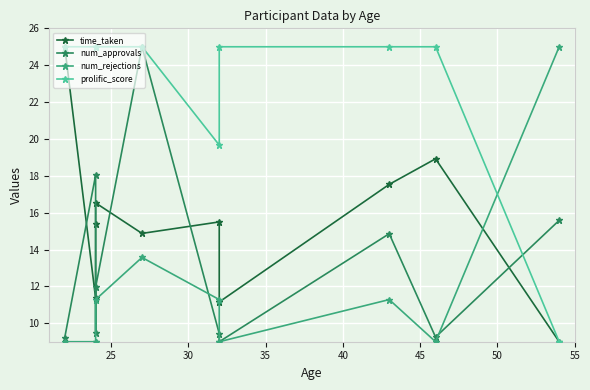

List the series in order of their peak value, lowest first.

time_taken, num_approvals, num_rejections, prolific_score